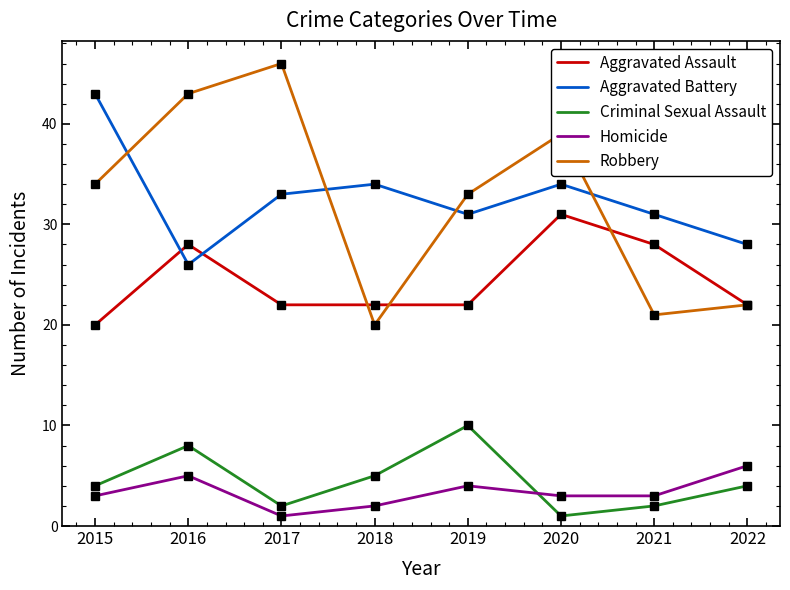

The value of Criminal Sexual Assault at 2018 is 8. True or false?

False